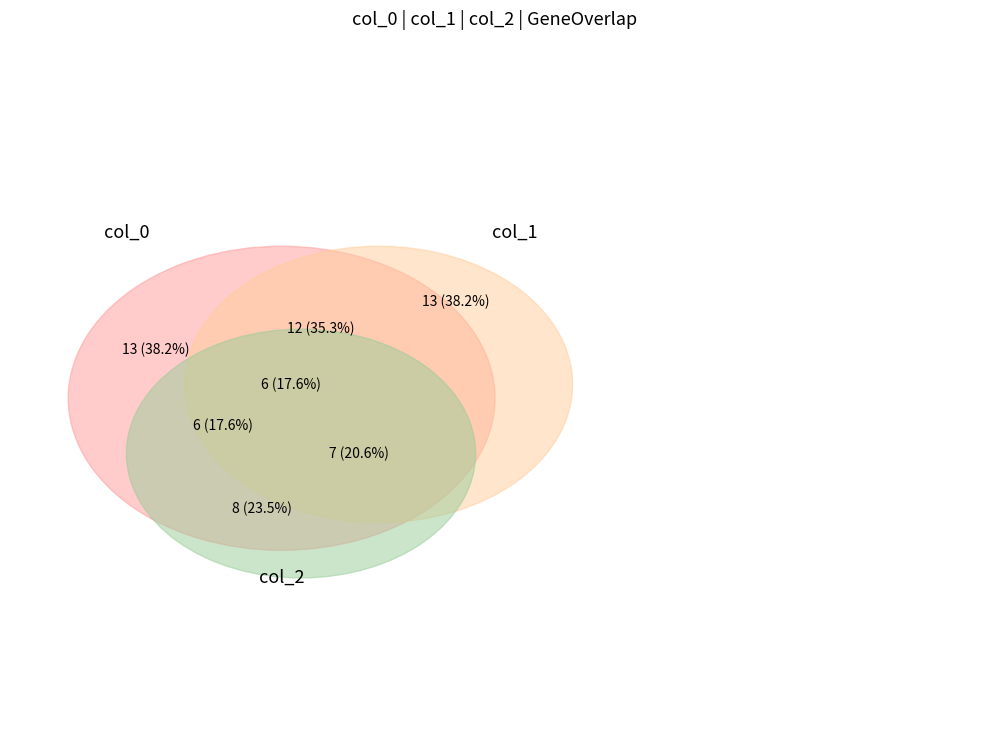

Is 9 the majority of the pie?

No